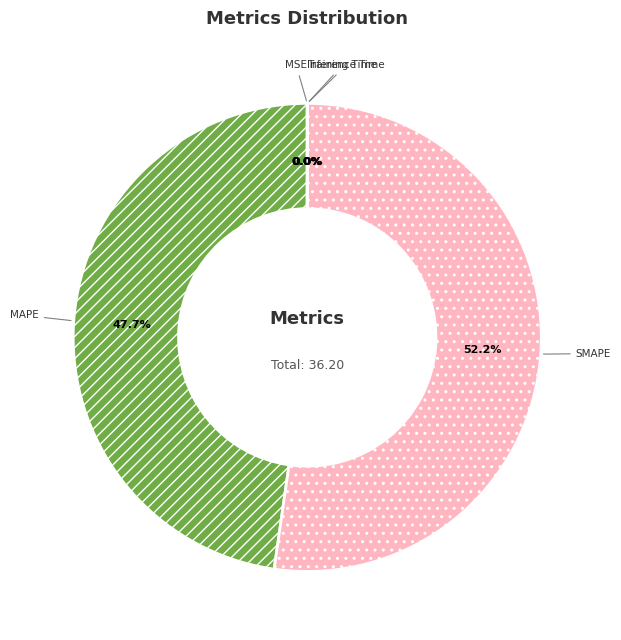

Which slice represents more than half of the pie?

SMAPE